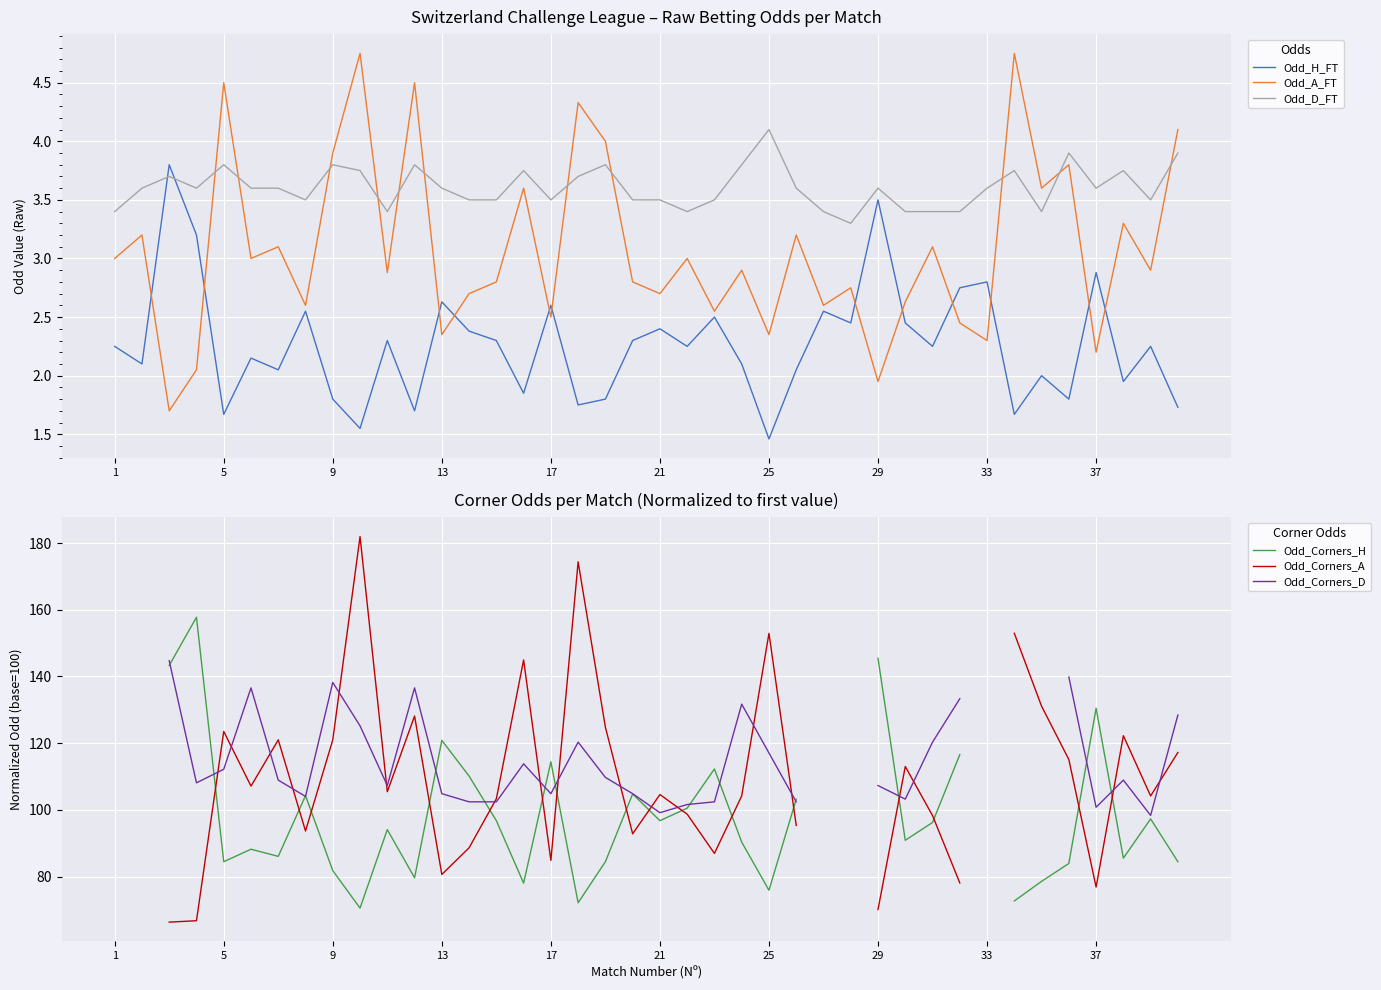

What are all the series names shown in the legend?

Odd_H_FT, Odd_A_FT, Odd_D_FT, Odd_Corners_H, Odd_Corners_A, Odd_Corners_D